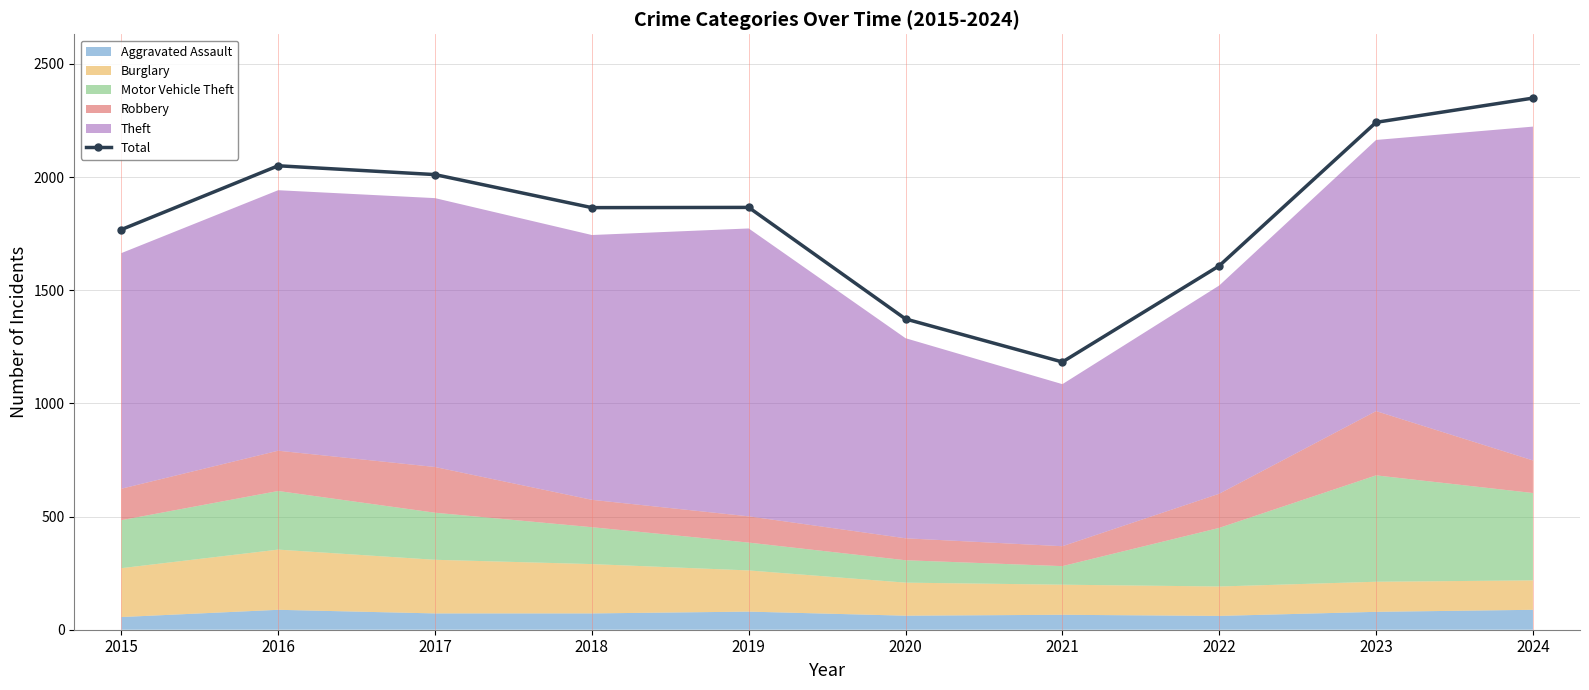

What is the ratio of the value at 2015 to the value at 2024?

0.8